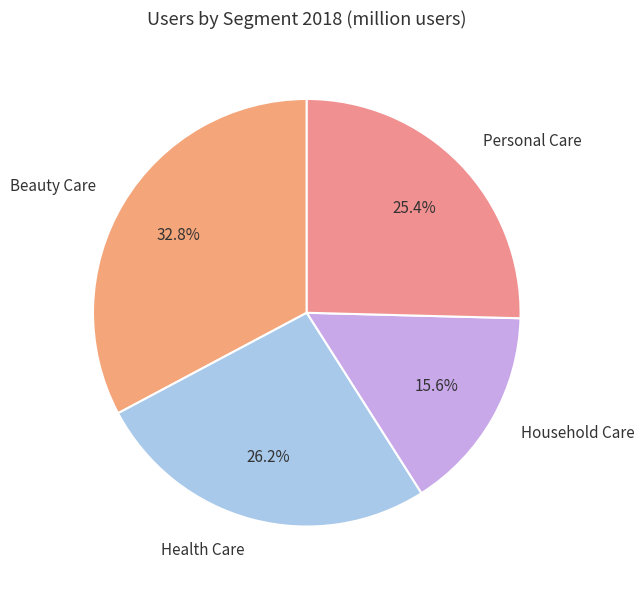

Which slice is the largest?

Beauty Care